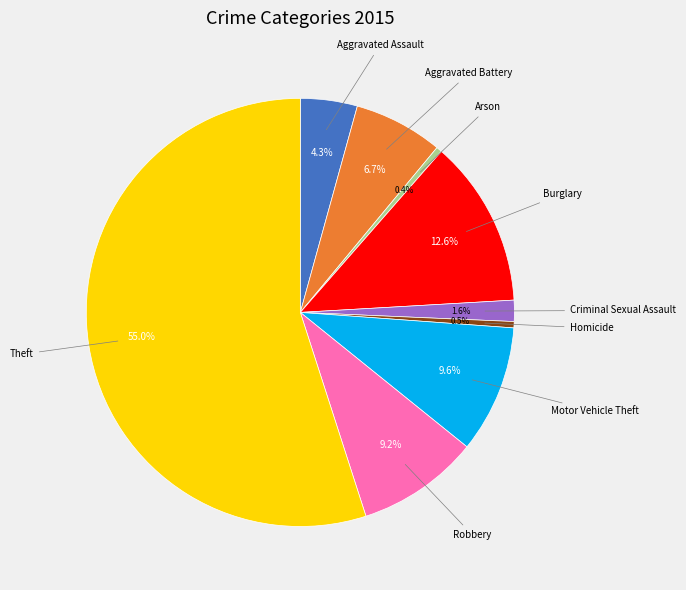

Does any single category account for the majority?

Yes